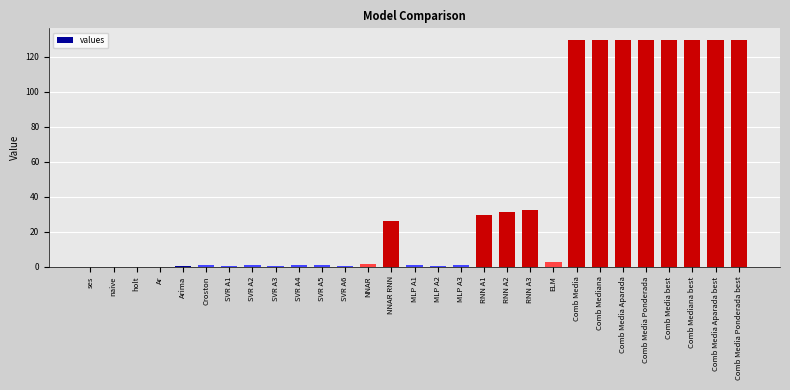

What is the greatest value displayed?

129.7